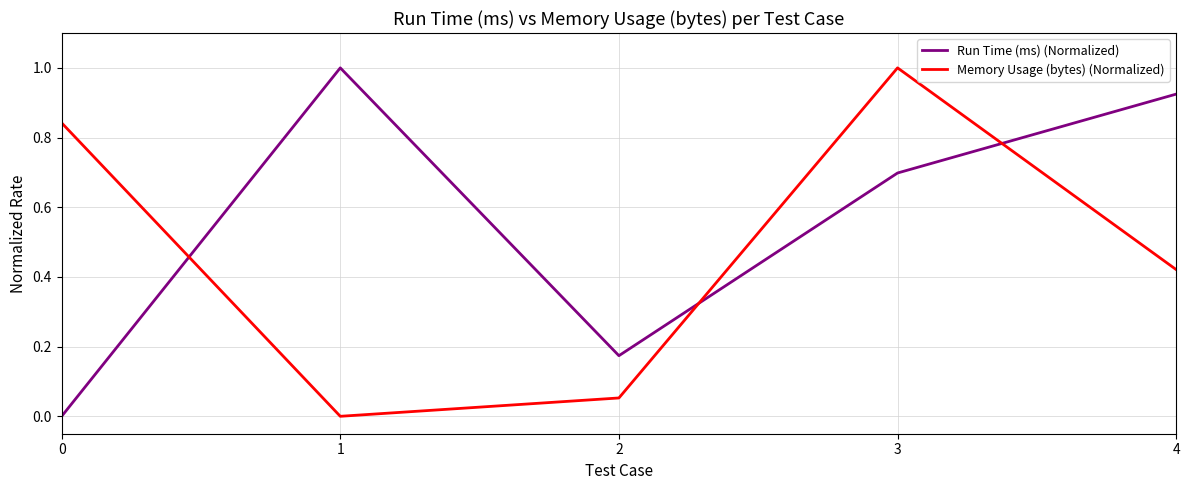

How many lines are shown in the chart?

2